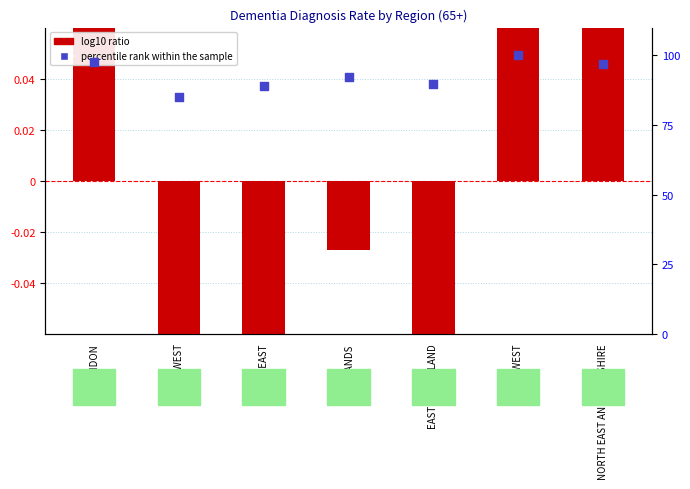

At which category is the sum across all series the highest?

NORTH WEST